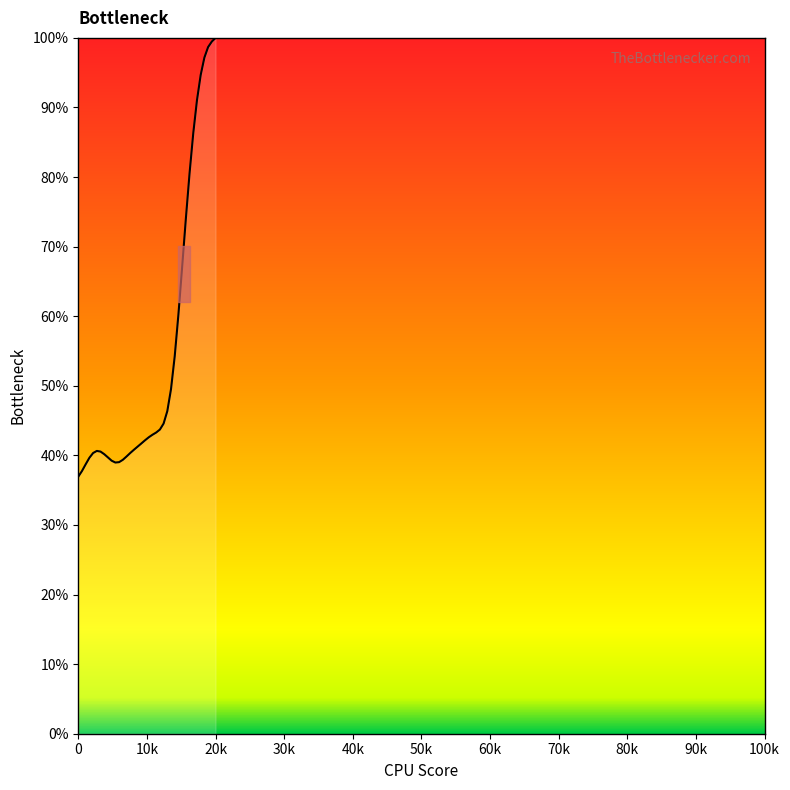

What is the minimum value shown in the chart?

36.9